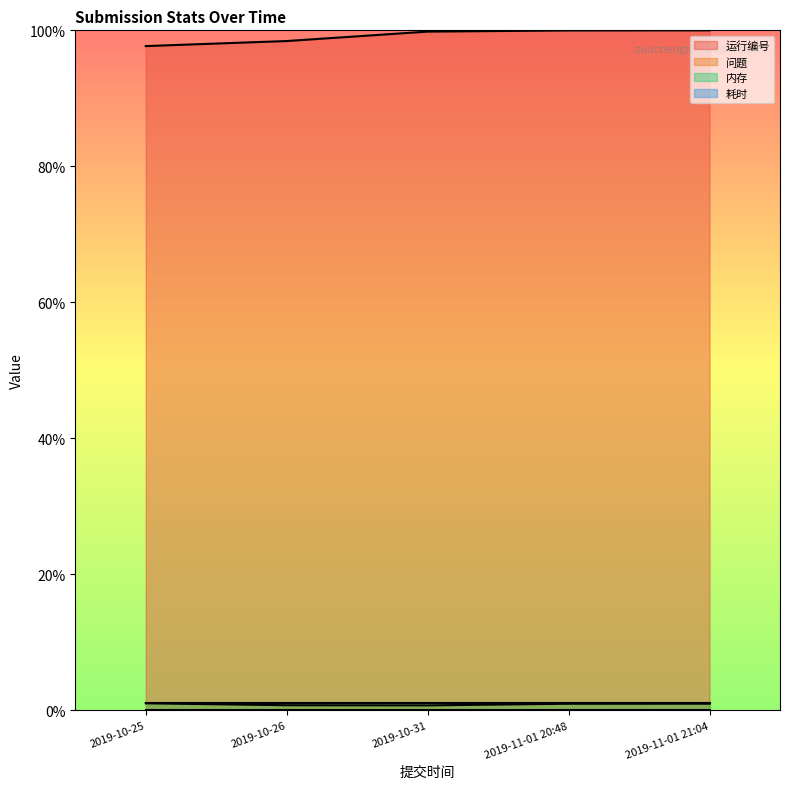

What is the label of the 4th point from the right?

2019-10-26